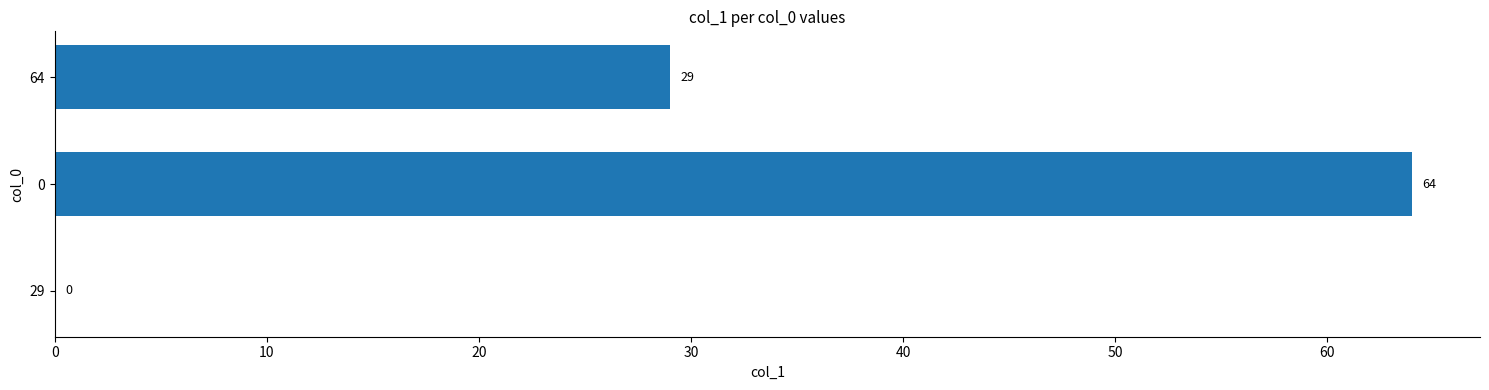

Reading bottom to top, extract all data points from this chart.

29=0	0=64	64=29